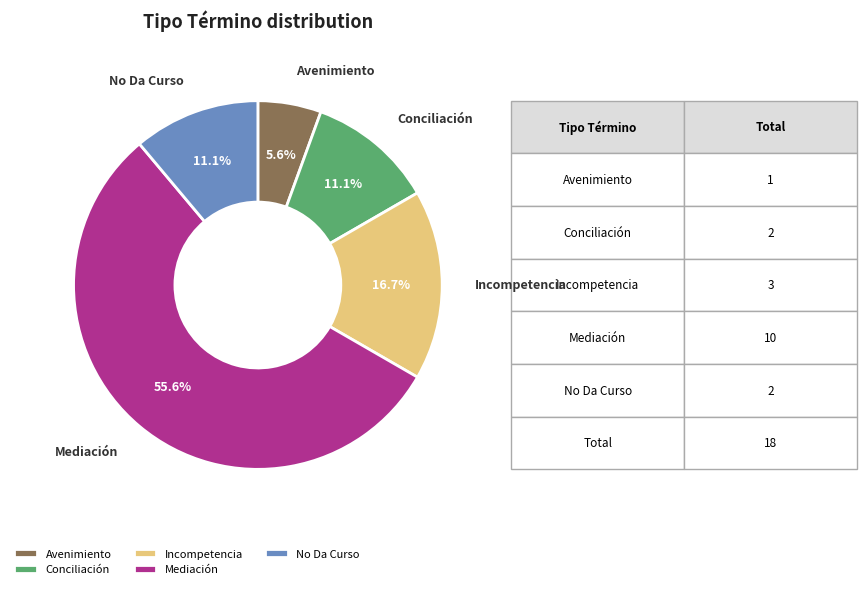

Combined, do Incompetencia and Avenimiento account for over 50%?

No